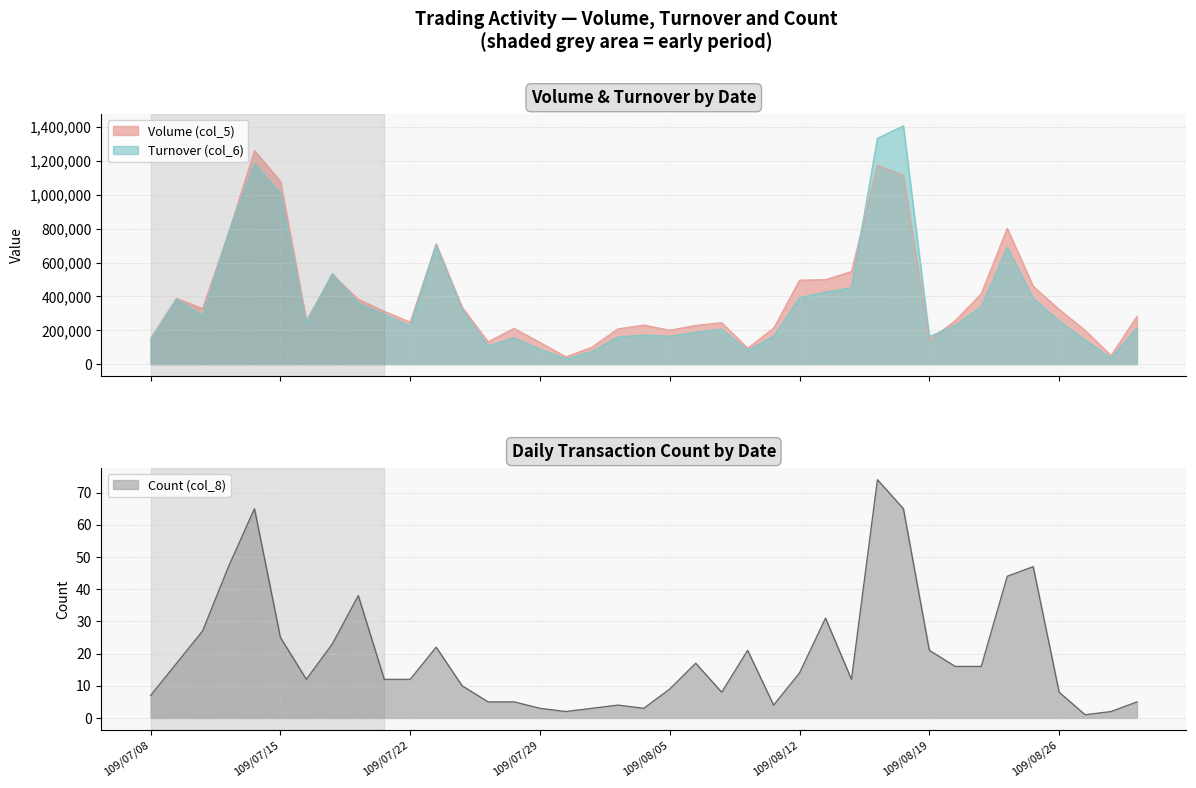

The Turnover (col_6) series shows 133169 at 109/08/10. True or false?

False